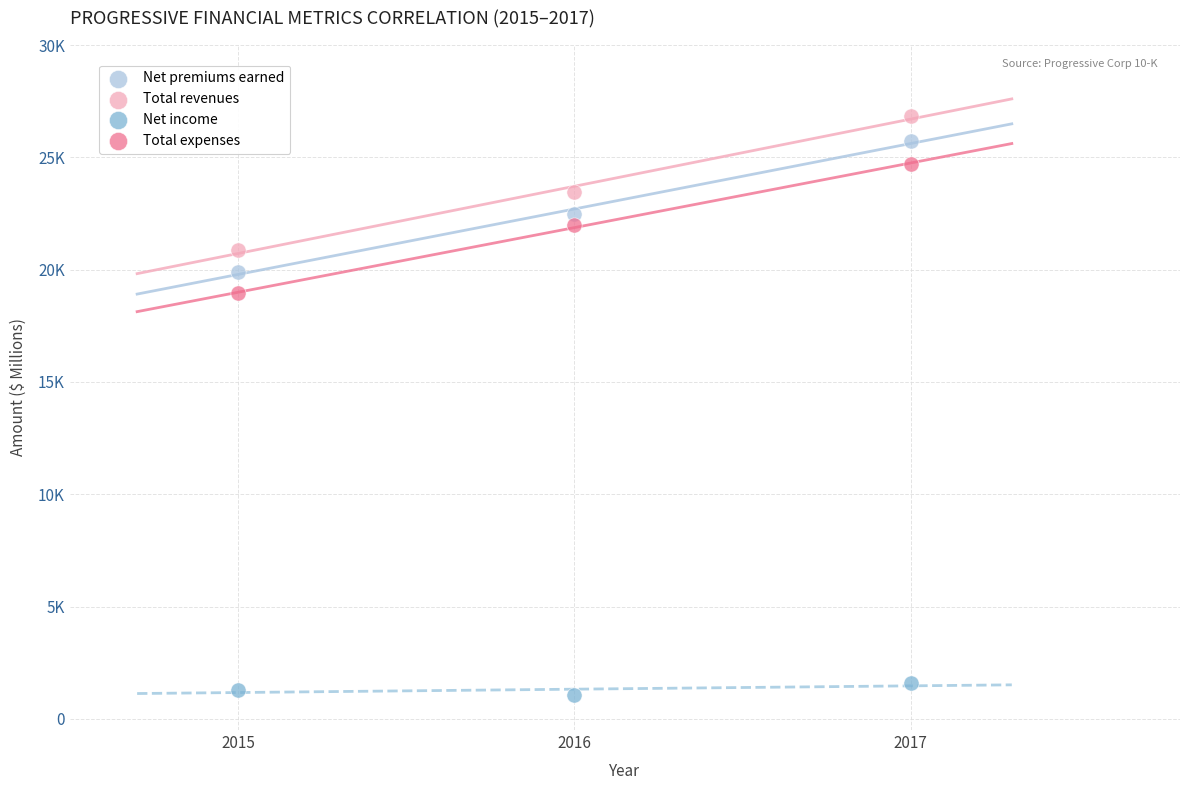

What are all the series names shown in the legend?

Net premiums earned, Total revenues, Net income, Total expenses